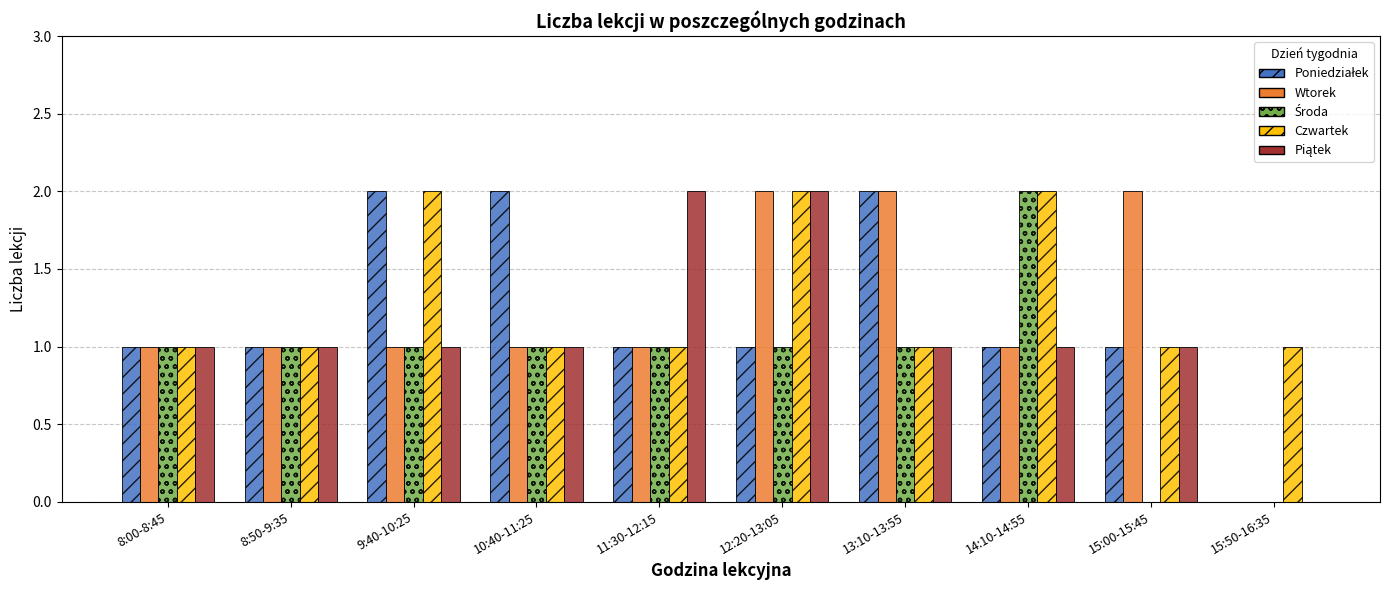

At which category is the sum across all series the highest?

12:20-13:05